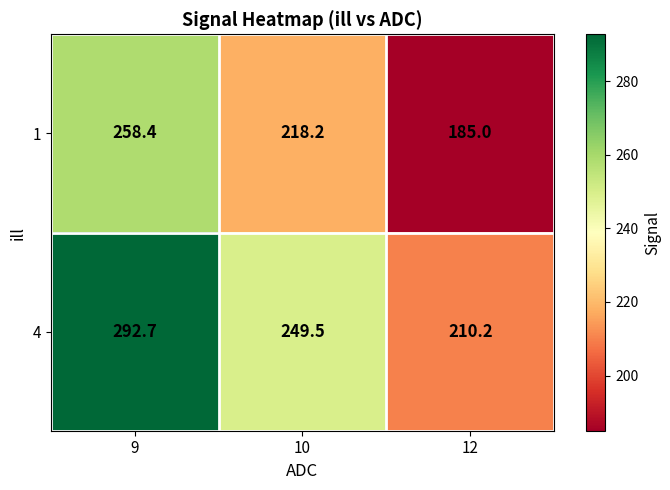

Reading left to right, transcribe all the data shown in this chart.

1: 9=258.4	10=218.2	12=185.0
4: 9=292.7	10=249.5	12=210.2